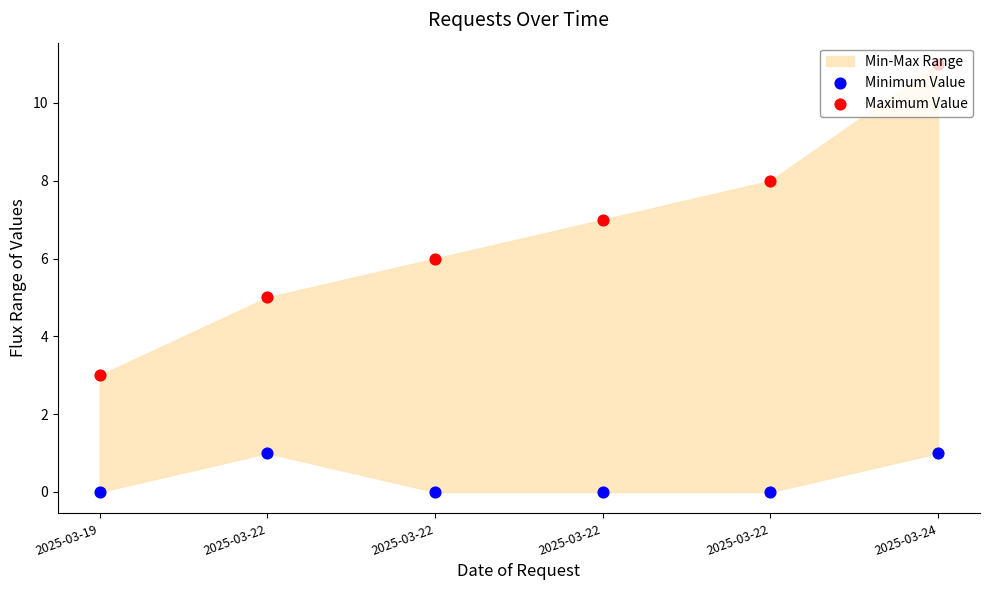

At how many categories does at least one series exceed 4?

5